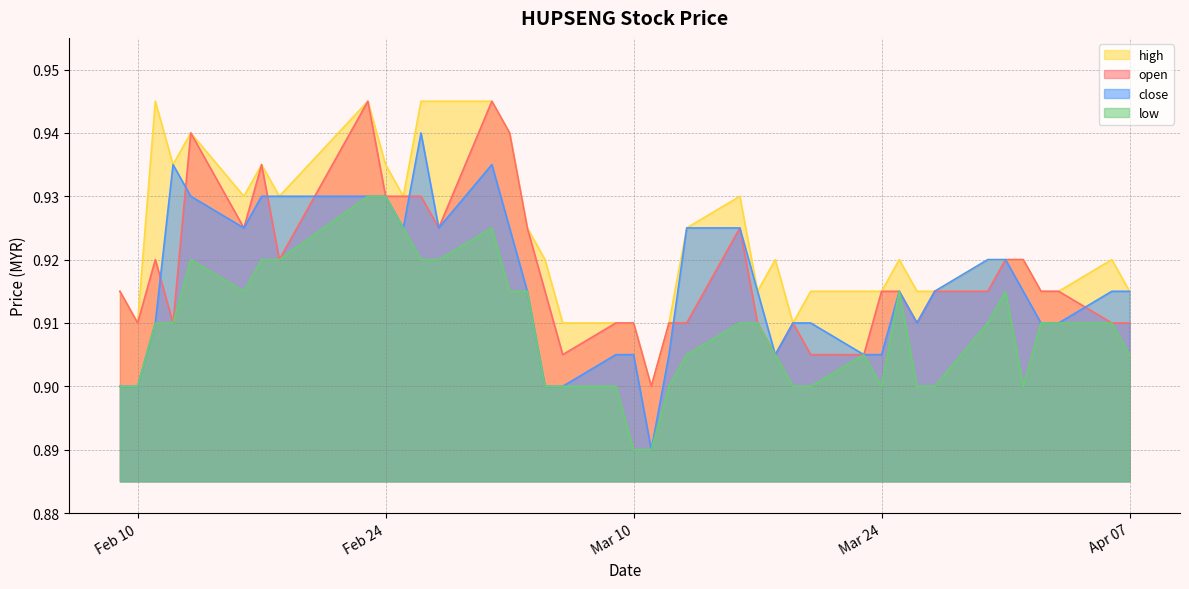

The value of close at 2015-03-16 is 0.9. True or false?

True